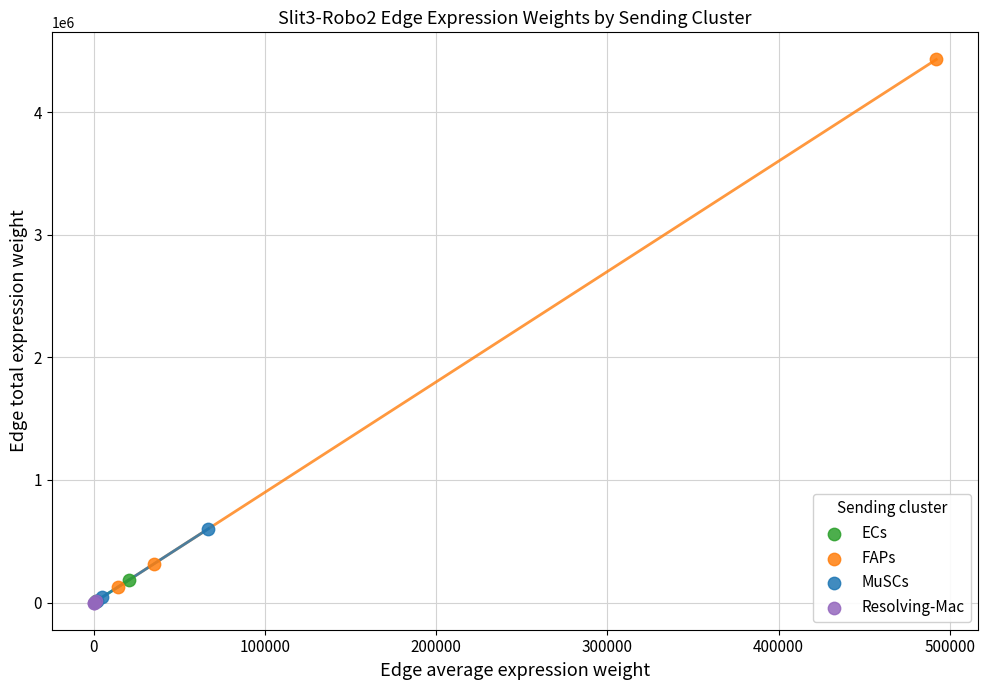

Which series reaches the maximum Y coordinate?

FAPs